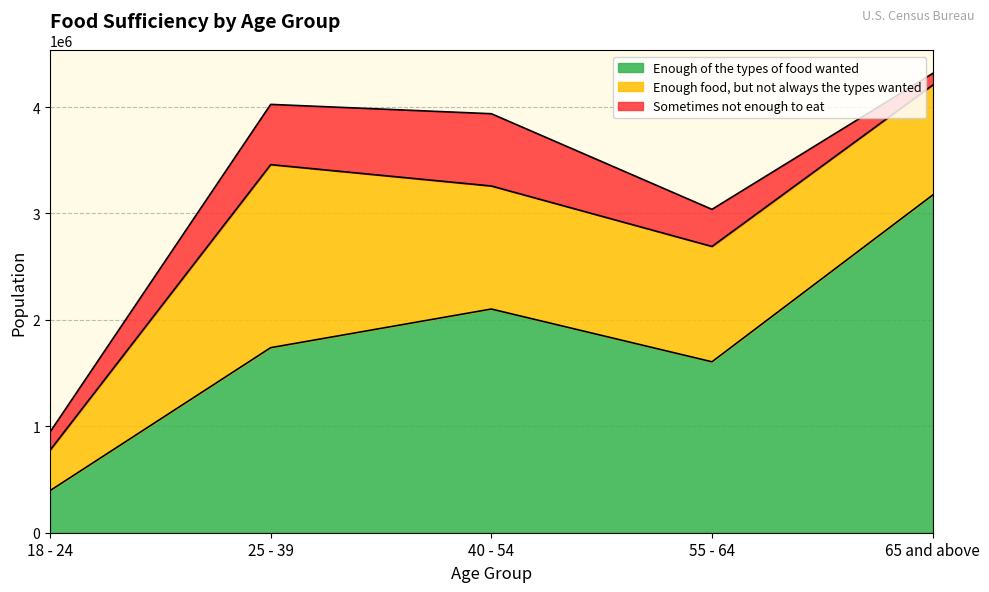

What is the total value across all series at 40 - 54?

3937011